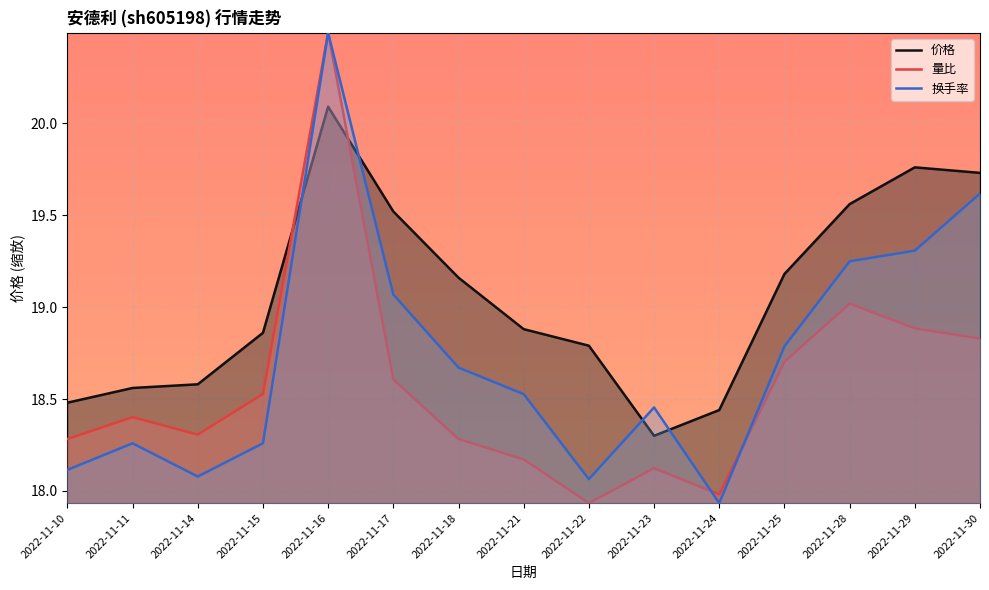

The value of 换手率 at 2022-11-11 is 6.0. True or false?

False